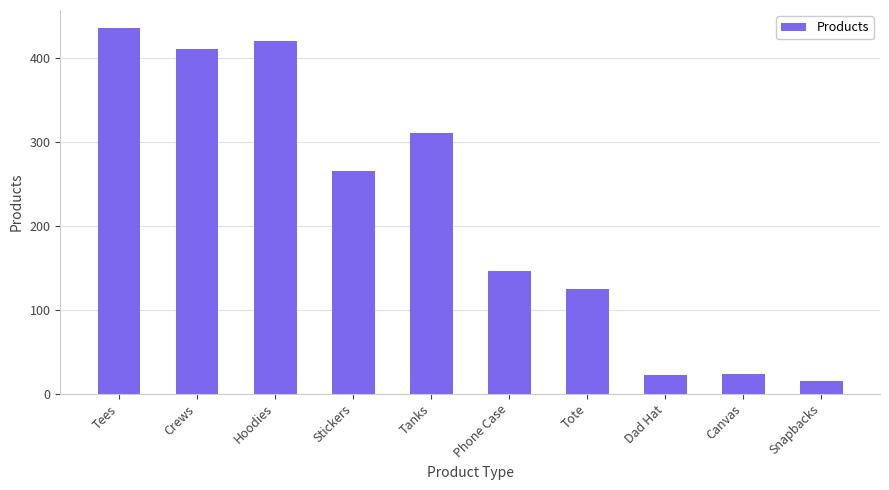

Count the number of data series in this chart.

1